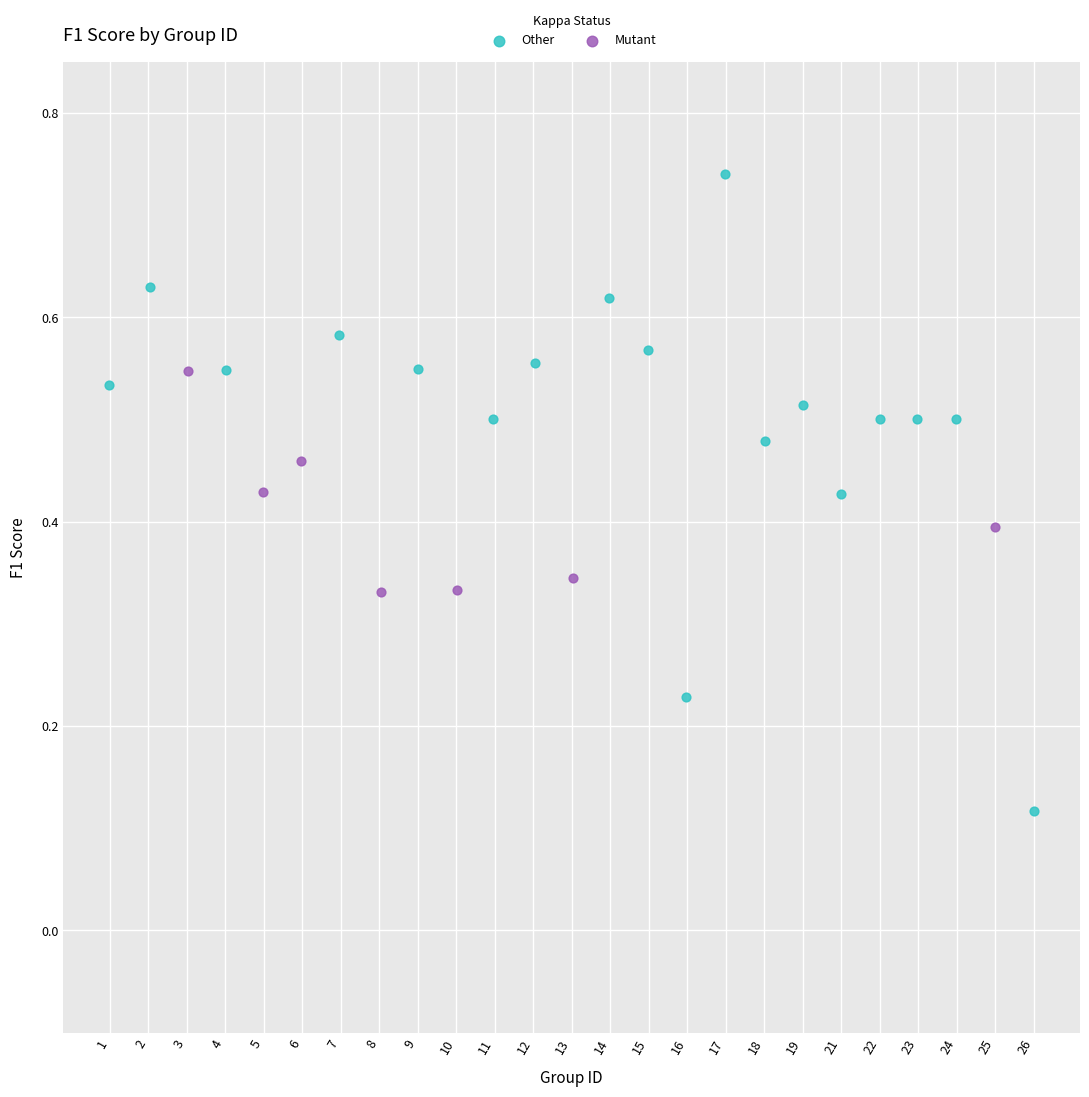

Which series reaches the minimum Y coordinate?

Other